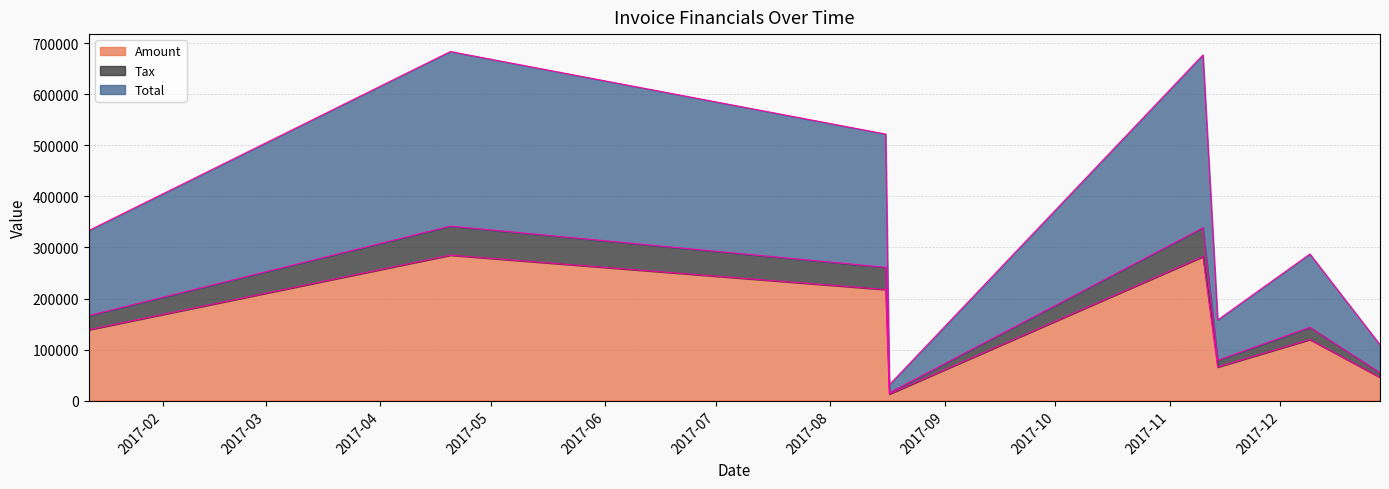

Is it true that Tax equals 3798.5 at 2017-08-17?

False